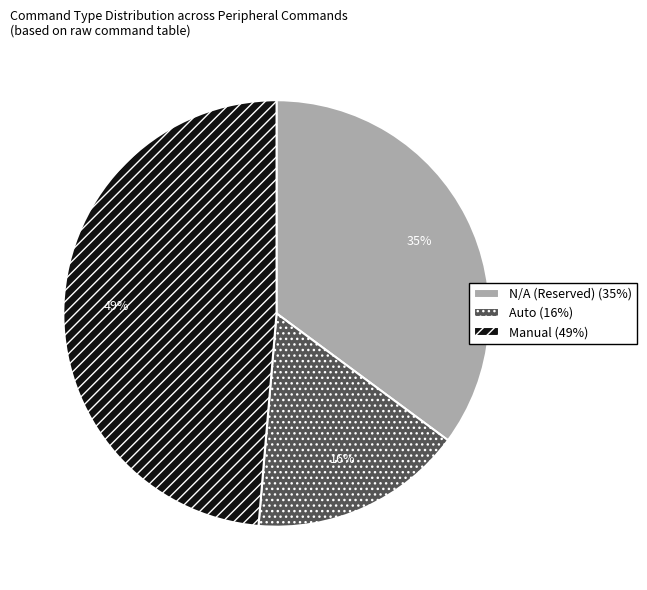

To the nearest percent, what is the combined percentage of Auto and N/A (Reserved)?

51%